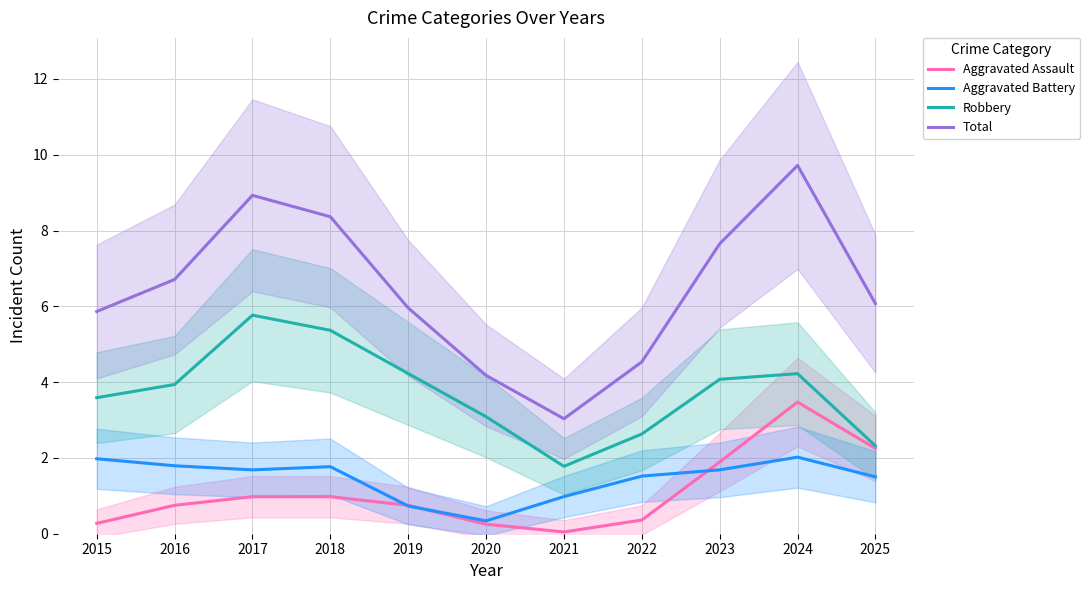

How many interior local valleys does the Aggravated Battery series have?

2